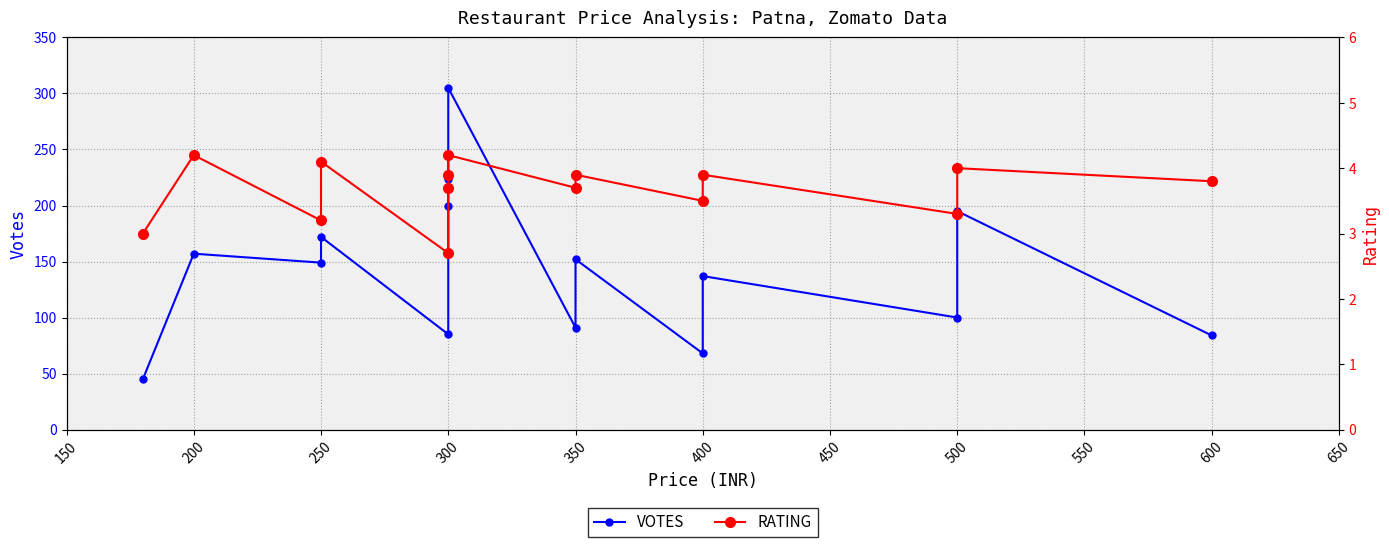

Reading left to right, extract all data points from this chart.

VOTES: 45.0	157.0	149.0	172.0	85.0	200.0	224.0	305.0	91.0	152.0	68.0	137.0	100.0	195.0	84.0
RATING: 3.0	4.2	3.2	4.1	2.7	3.7	3.9	4.2	3.7	3.9	3.5	3.9	3.3	4.0	3.8